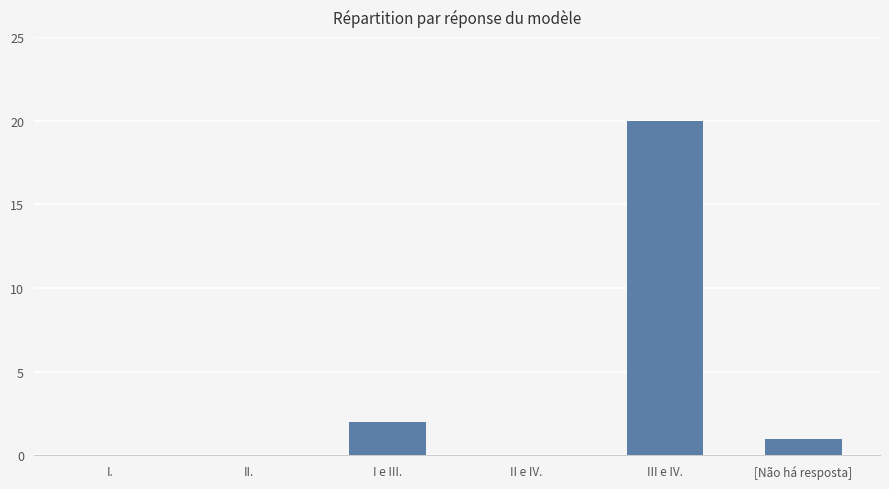

What is the sum of all values?

23